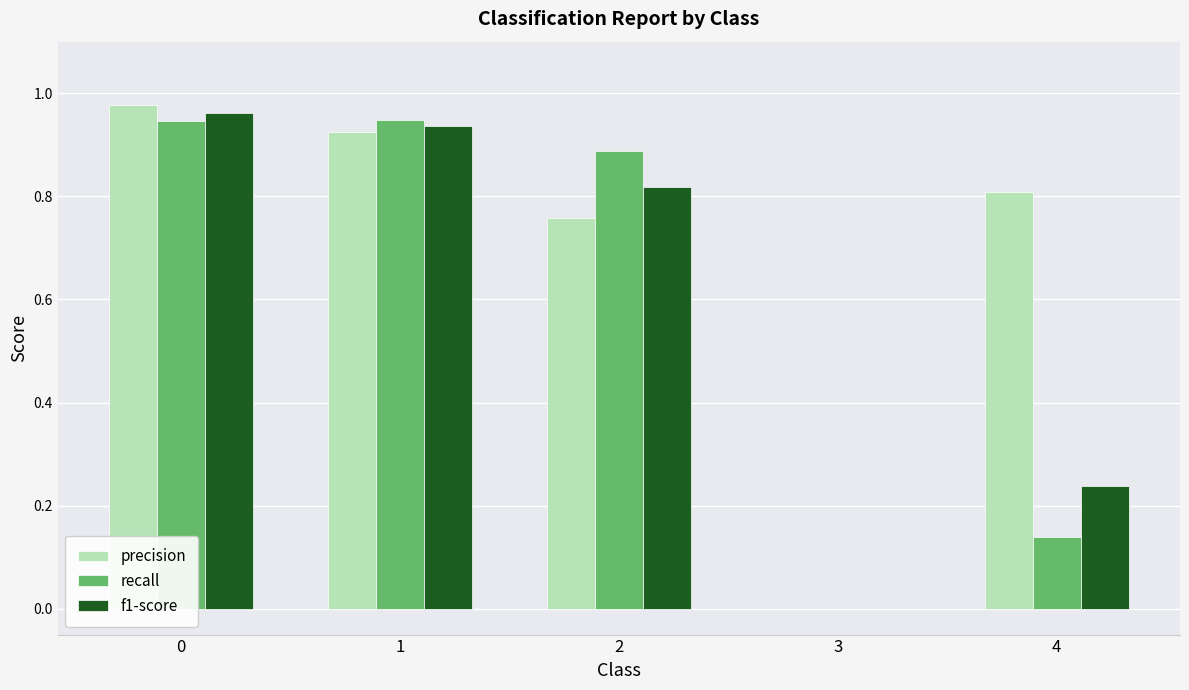

Where is f1-score nearest to the value 0?

3